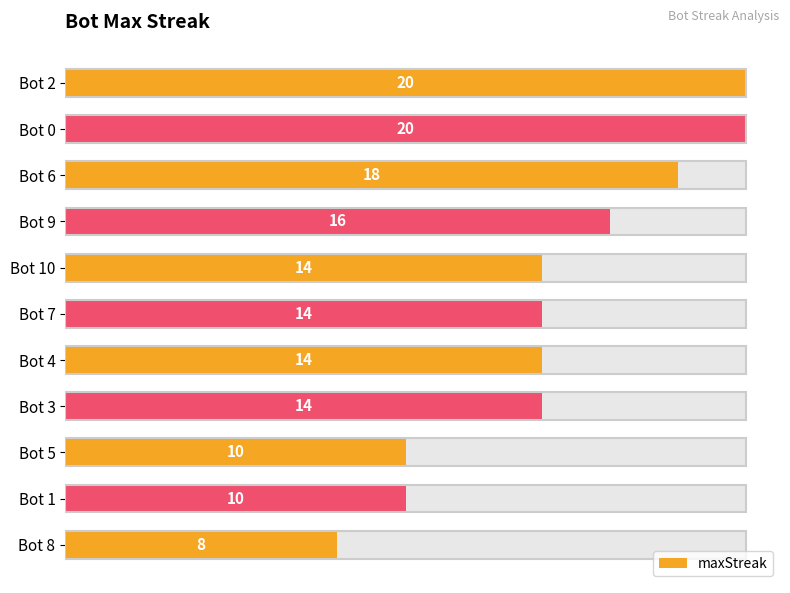

Does the chart contain any negative values?

No